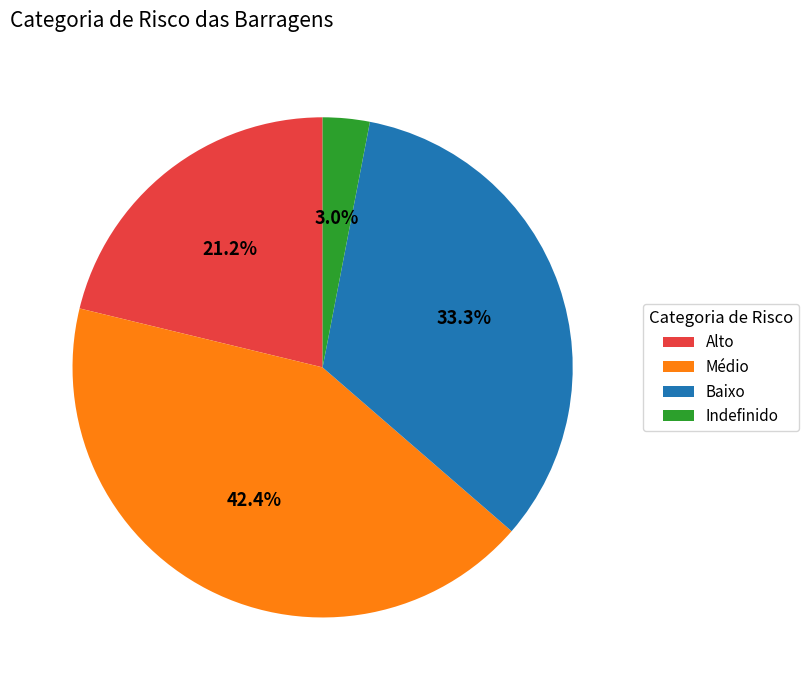

Between Médio and Indefinido, which is larger?

Médio